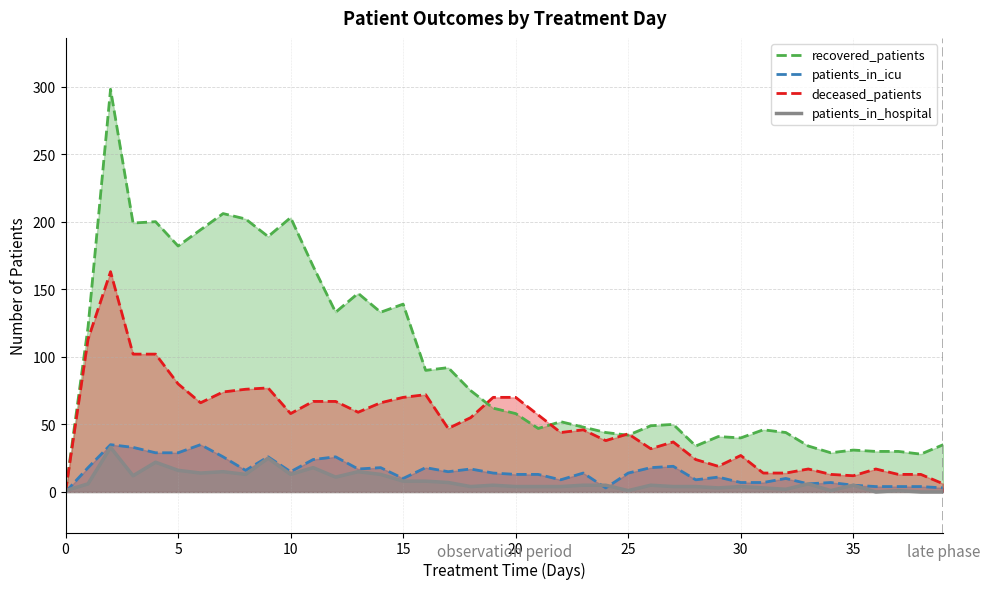

Which series has the widest spread of values?

recovered_patients